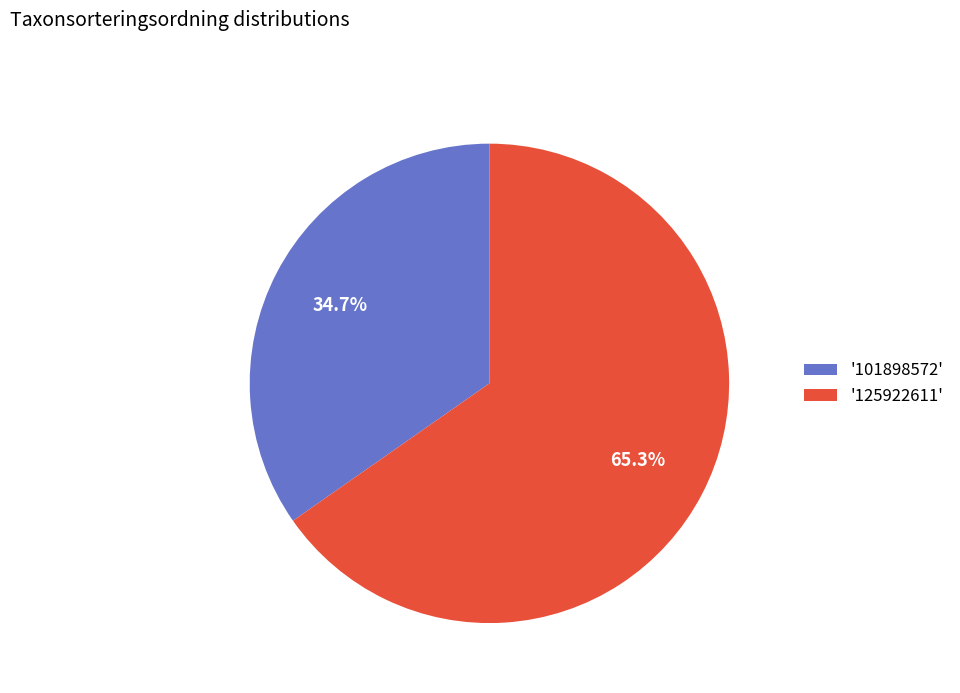

Count the number of slices in the pie.

2